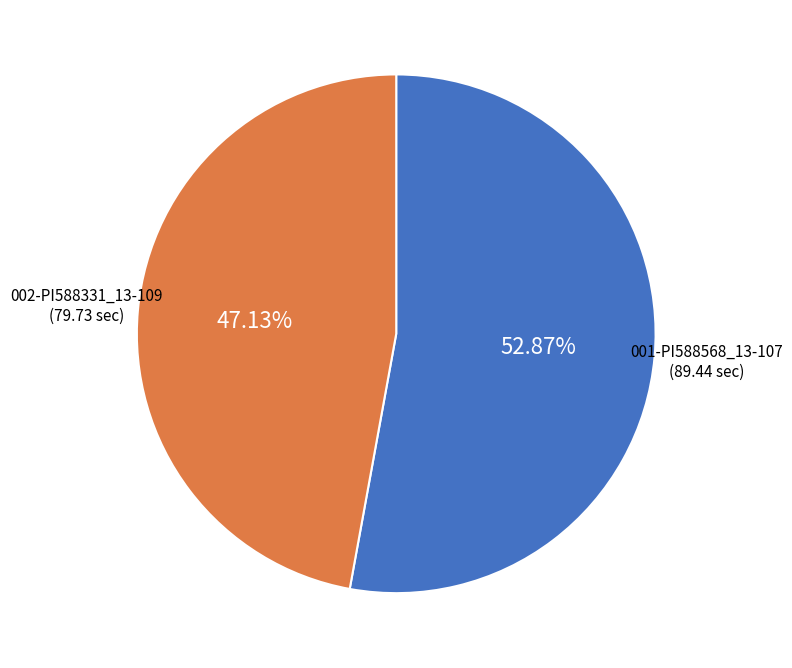

To the nearest percent, what portion does 001-PI588568_13-107 represent?

53%